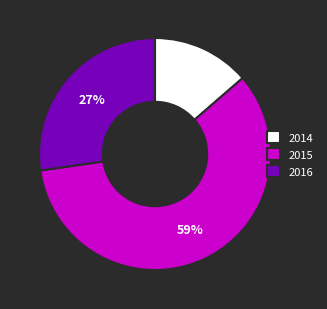

Rank the categories by value from lowest to highest.

2014, 2016, 2015